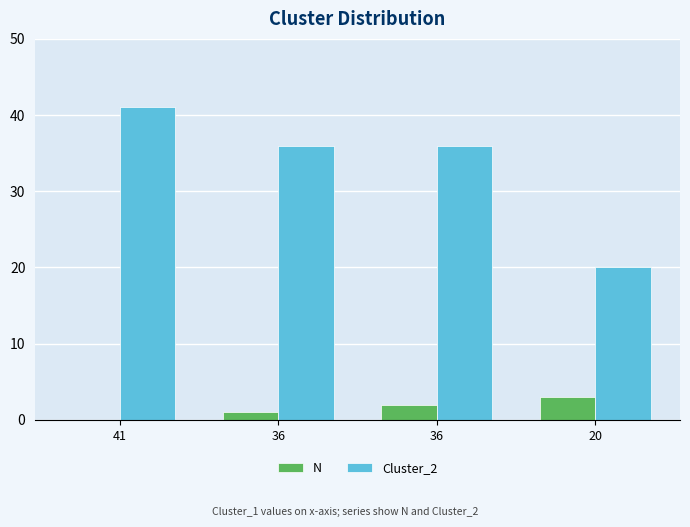

Which has a higher value, 20 or 36?

20